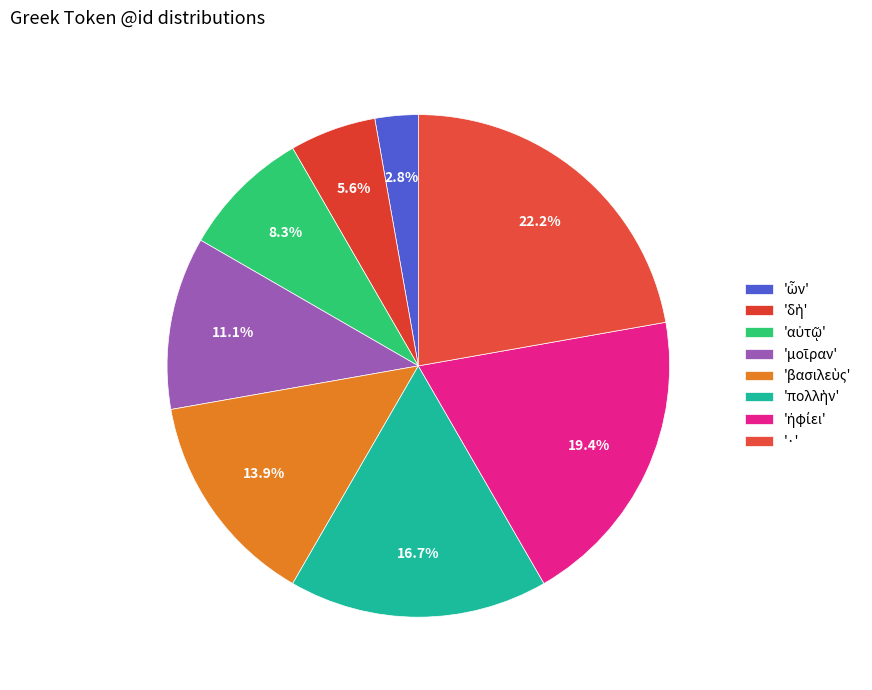

How many segments does this pie chart have?

8